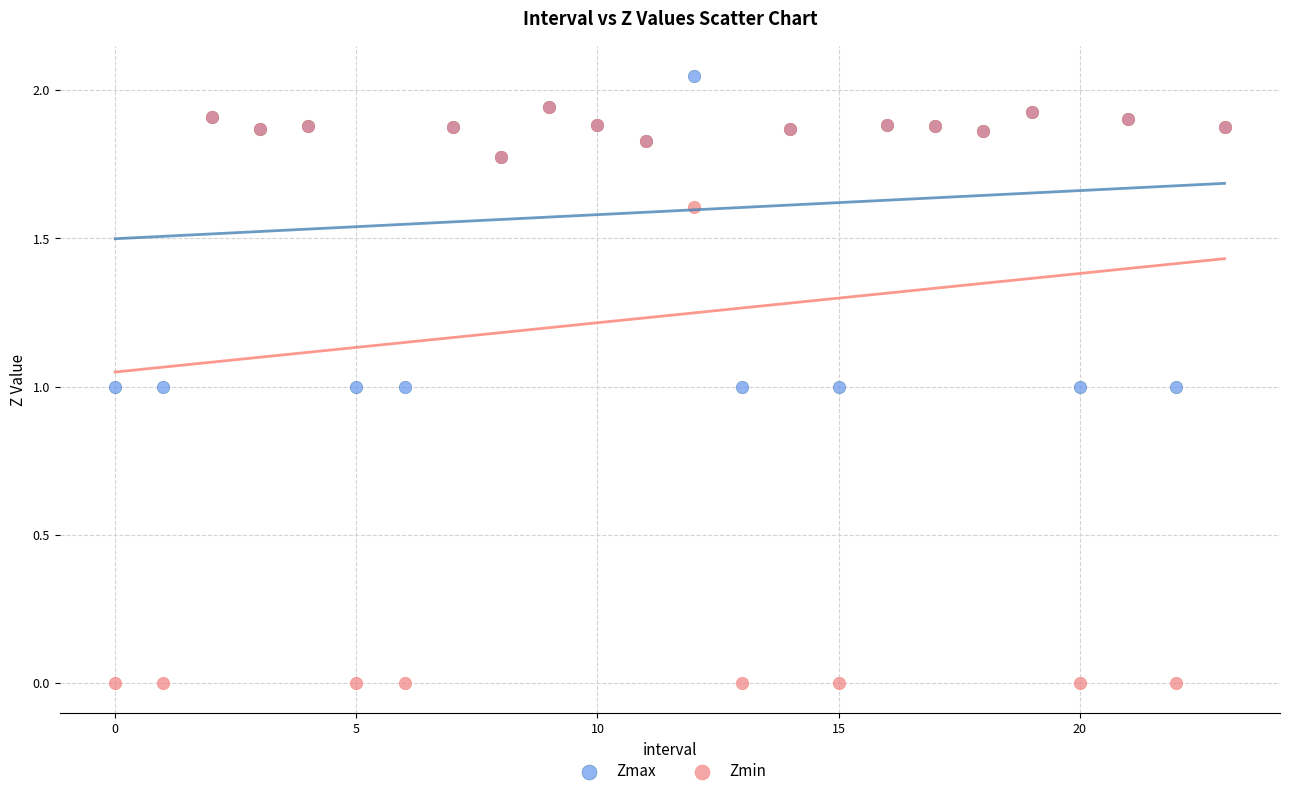

What are all the series names shown in the legend?

Zmax, Zmin